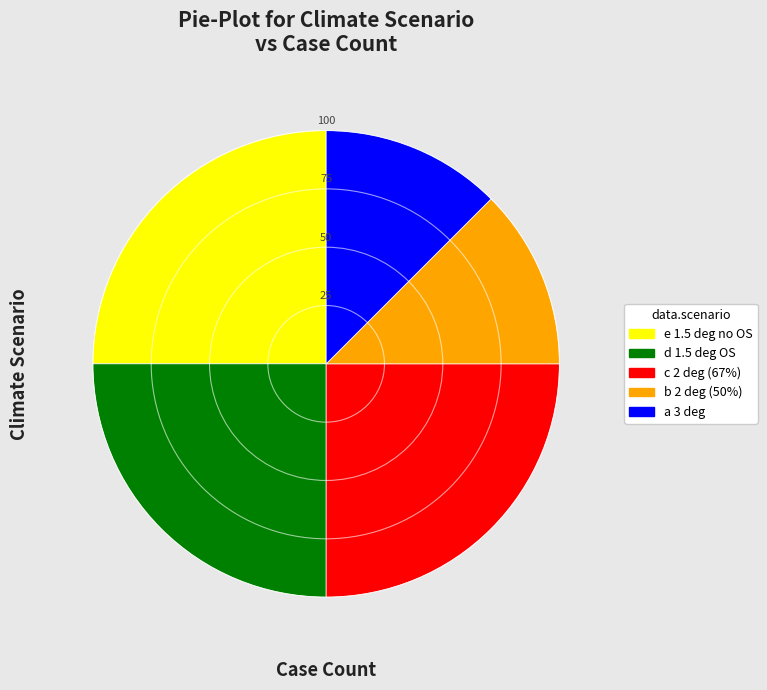

True or false: c 2 deg (67%) accounts for 17% of the total.

False